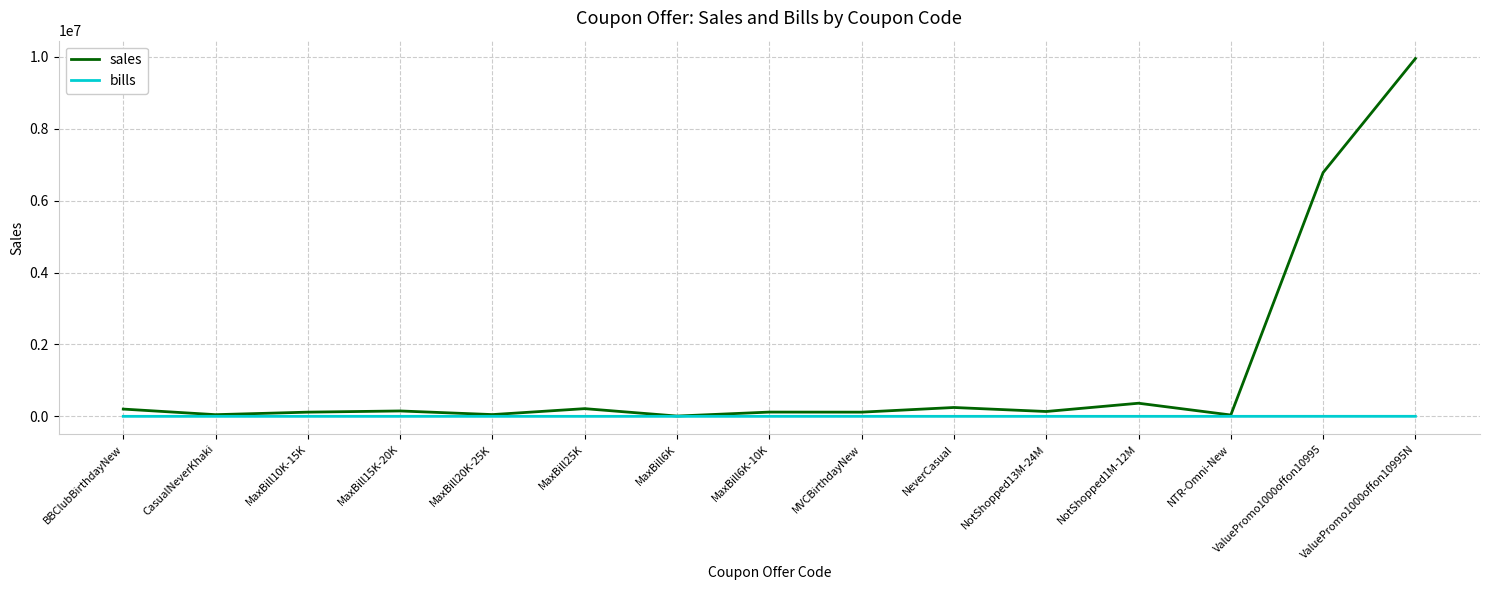

Which series has the largest total across all categories?

sales